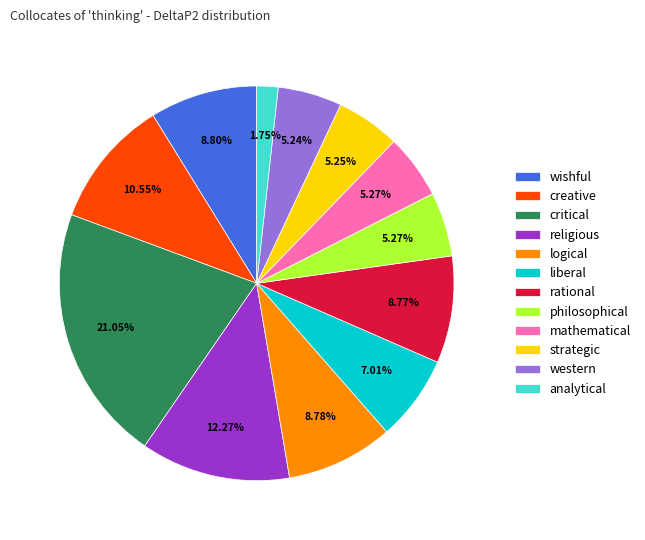

What percentage is the strategic slice, to the nearest percent?

5%